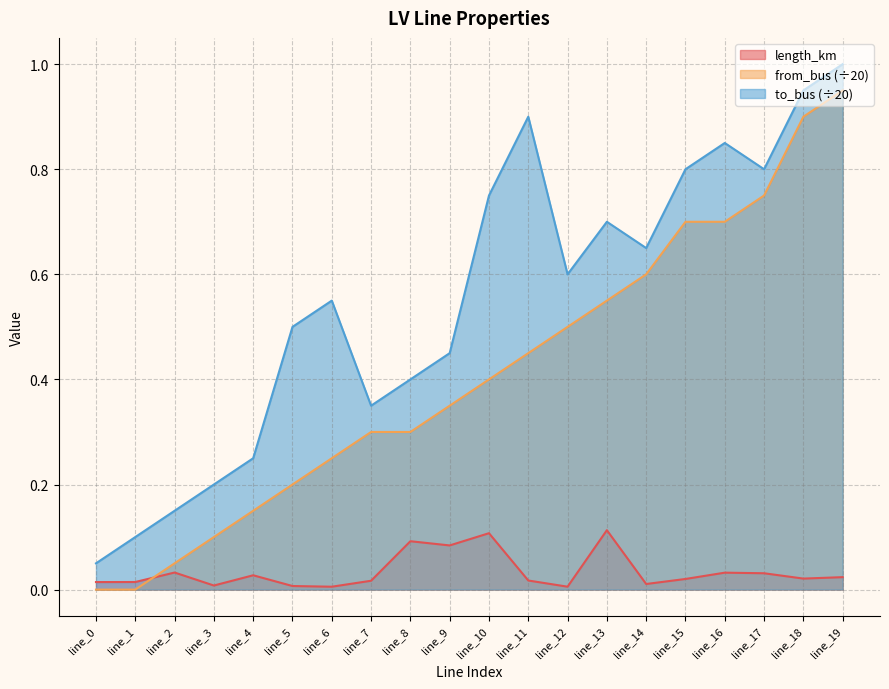

Which series has the widest spread of values?

from_bus